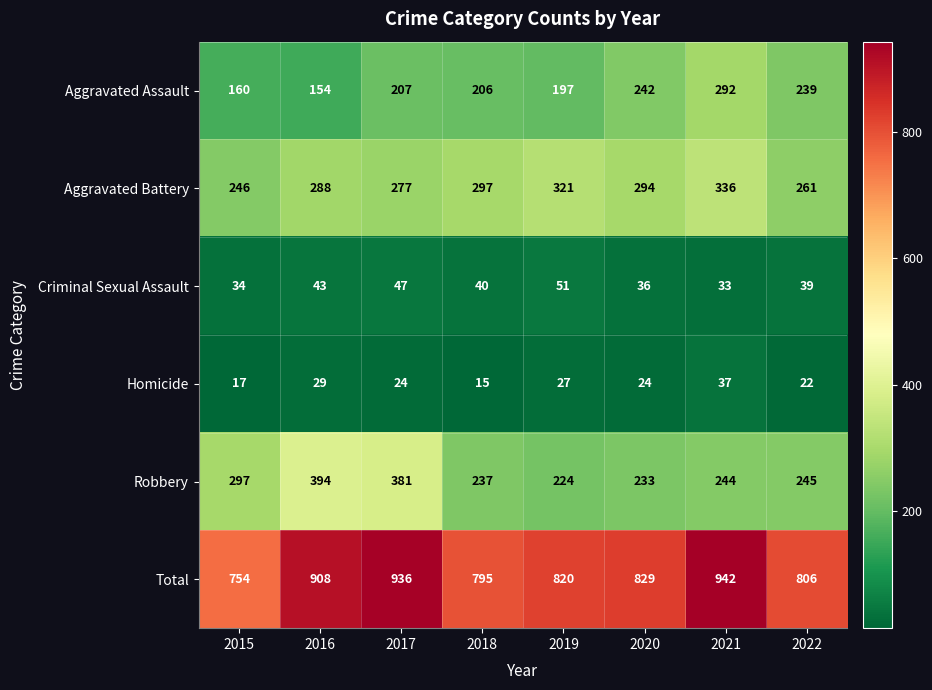

List the series in order of their peak value, lowest first.

Homicide, Criminal Sexual Assault, Aggravated Assault, Aggravated Battery, Robbery, Total